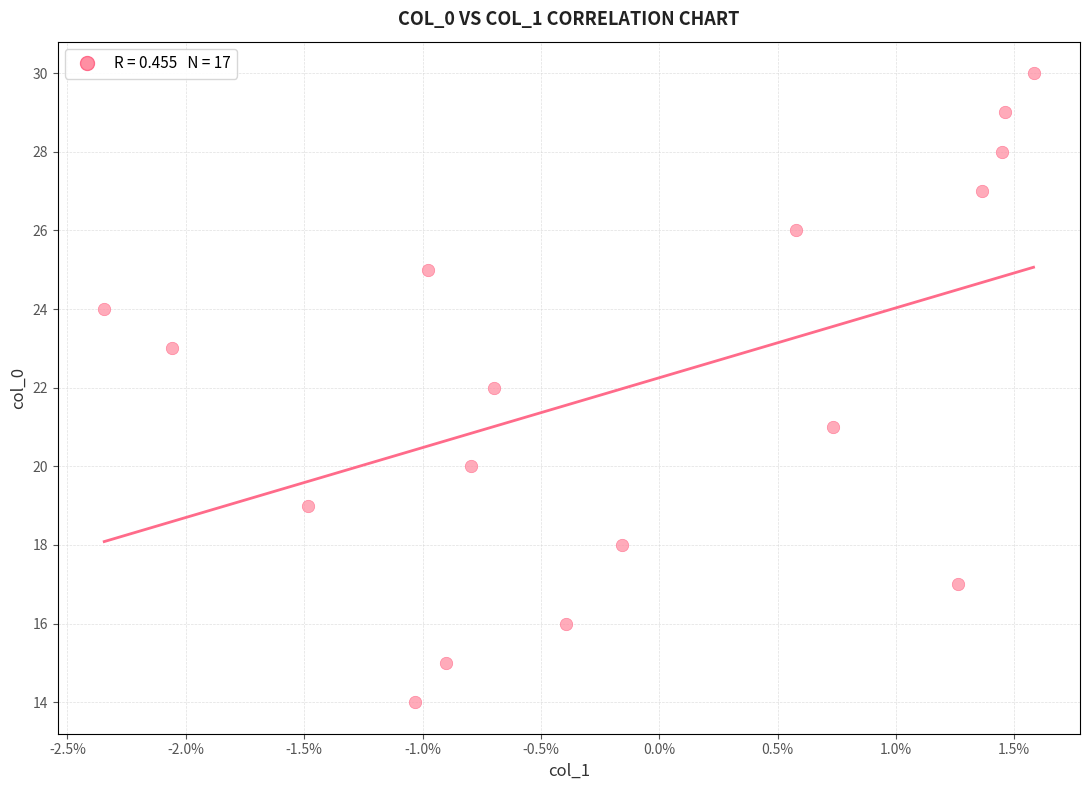

What is the range of Y values (max minus min)?

16